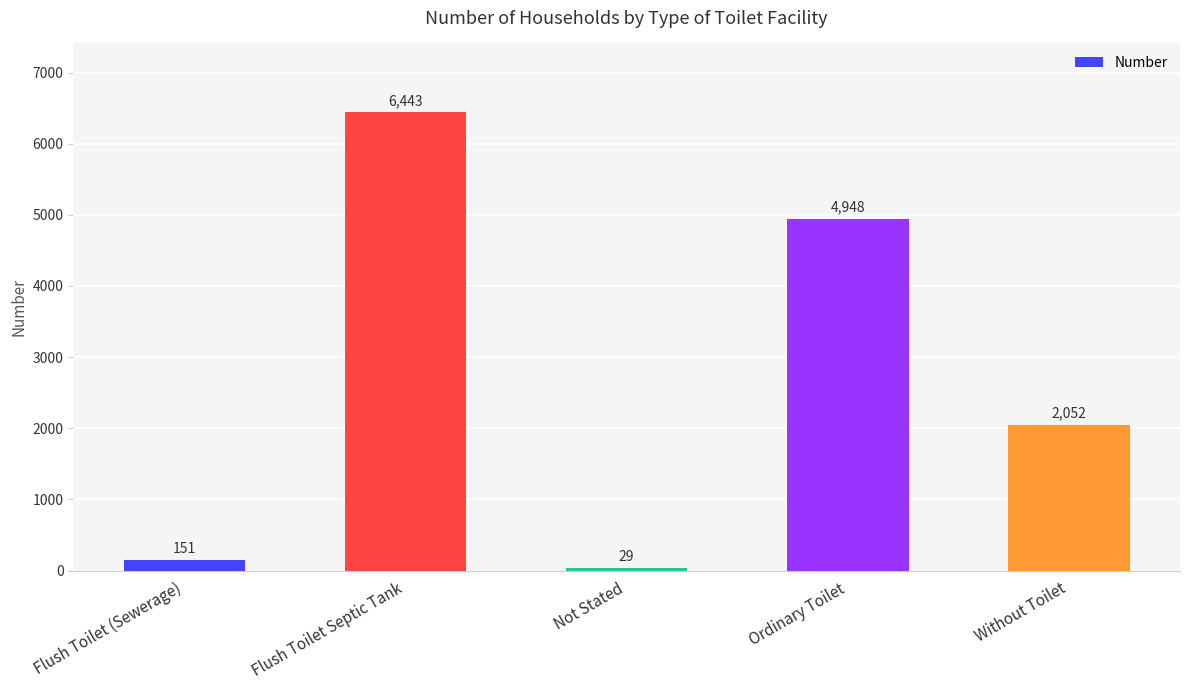

What is the maximum value shown in the chart?

6443